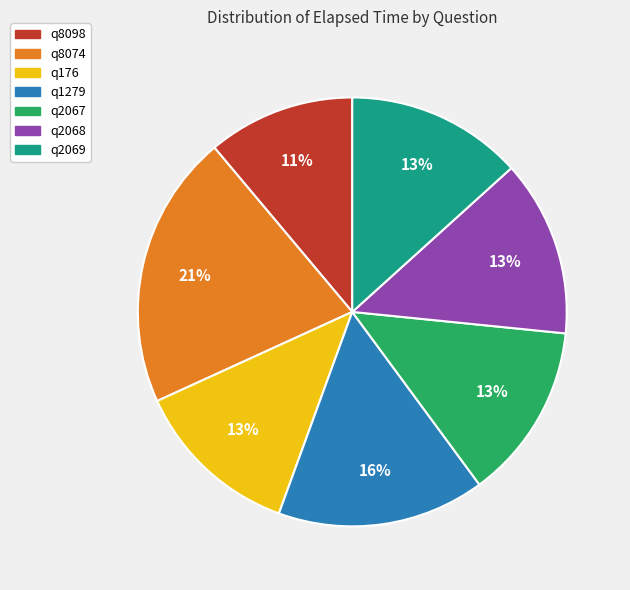

What is the largest slice in the pie chart?

q8074